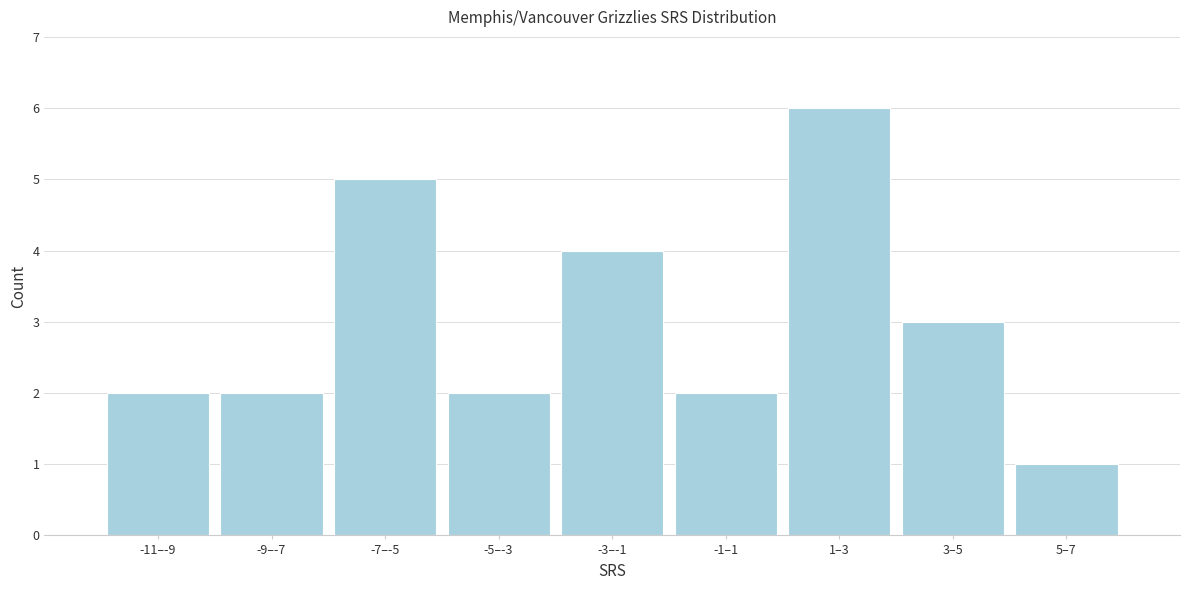

Reading left to right, extract all data points from this chart.

2	2	5	2	4	2	6	3	1